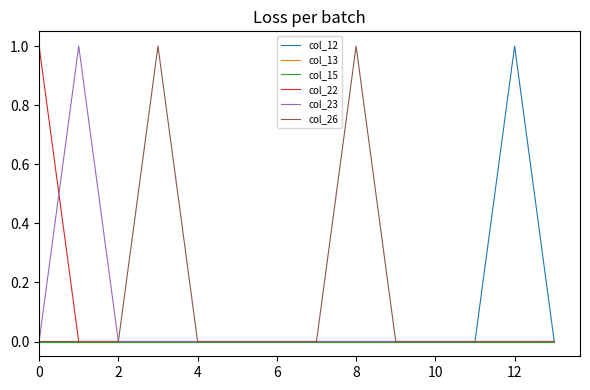

What is the difference between the maximum and minimum values in the col_23 series?

1